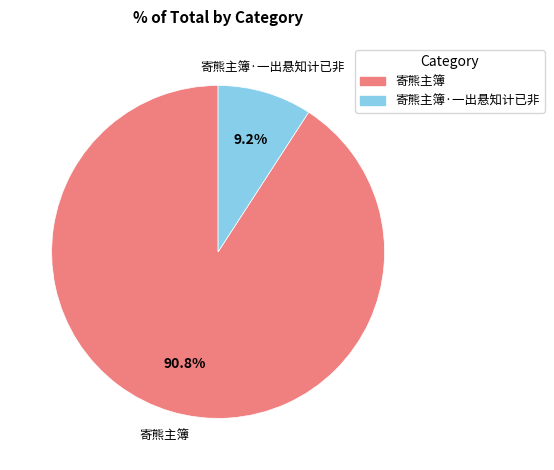

Is there any slice that represents more than half of the pie?

Yes